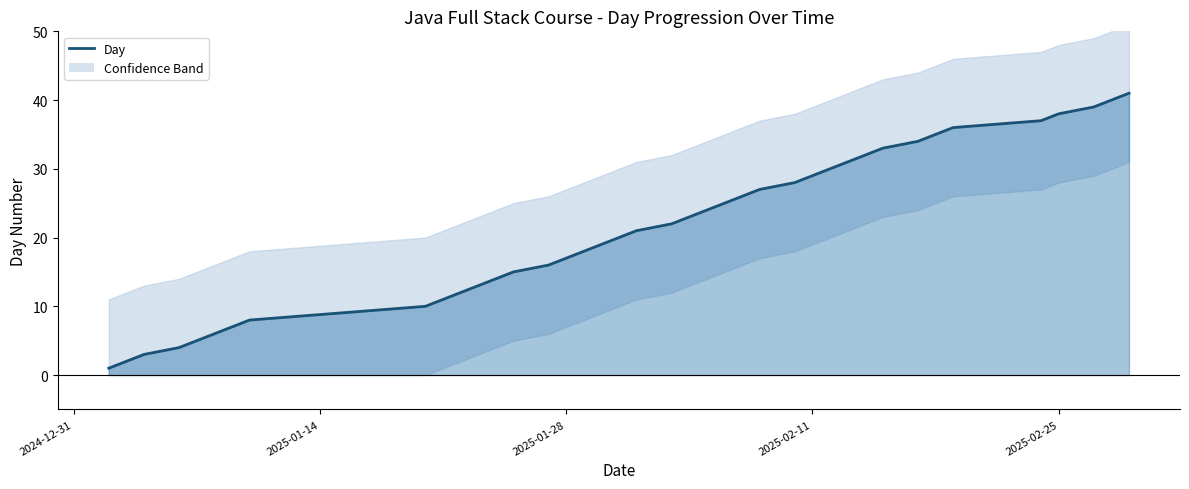

What is the difference between the maximum and second lowest values?

39